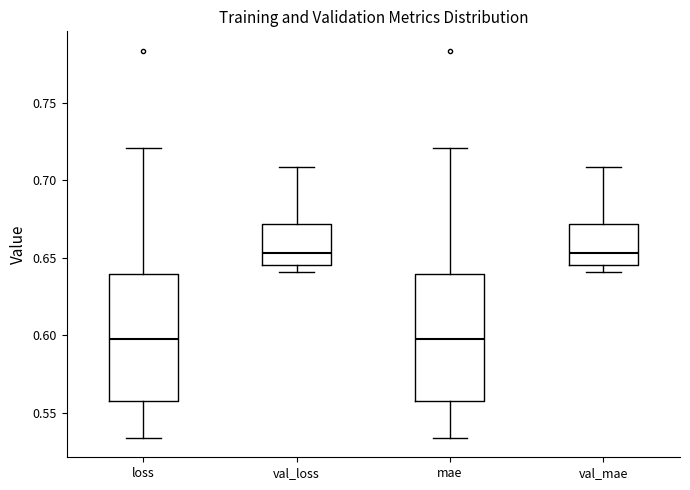

Reading left to right, transcribe this box plot: for each box, give where its median line is, the range the box spans, and where its two whiskers end, as read against the y-axis. The values are not printed on the chart, so give them approximately, as read against the axis.

loss: median 0.600, box 0.560 to 0.640, whiskers 0.535 to 0.720
val_loss: median 0.655, box 0.645 to 0.670, whiskers 0.640 to 0.710
mae: median 0.600, box 0.560 to 0.640, whiskers 0.535 to 0.720
val_mae: median 0.655, box 0.645 to 0.670, whiskers 0.640 to 0.710